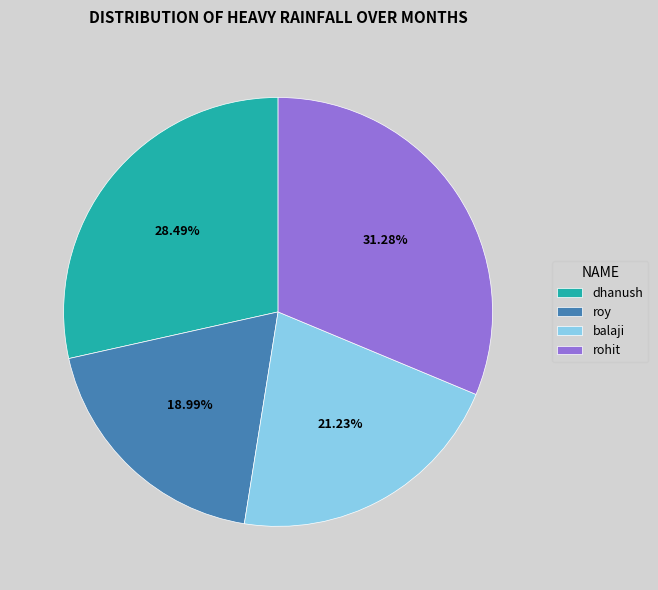

How many segments does this pie chart have?

4